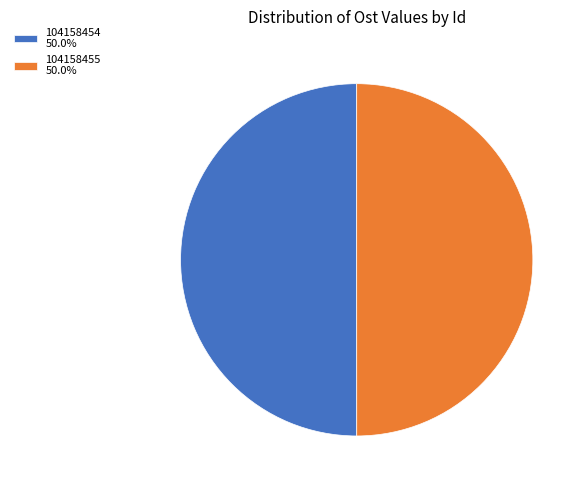

Is the sum of 104158454 and 104158455 greater than half?

Yes